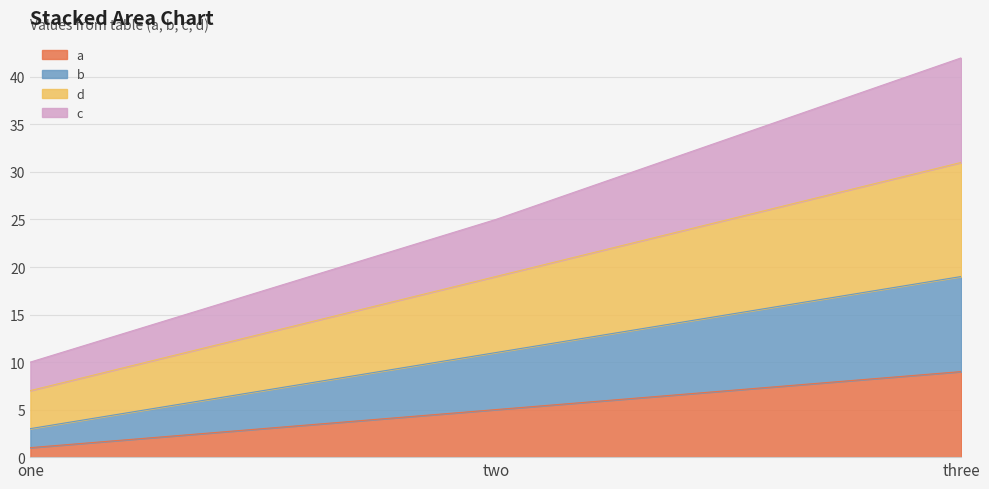

What is the total value across all series at two?

25